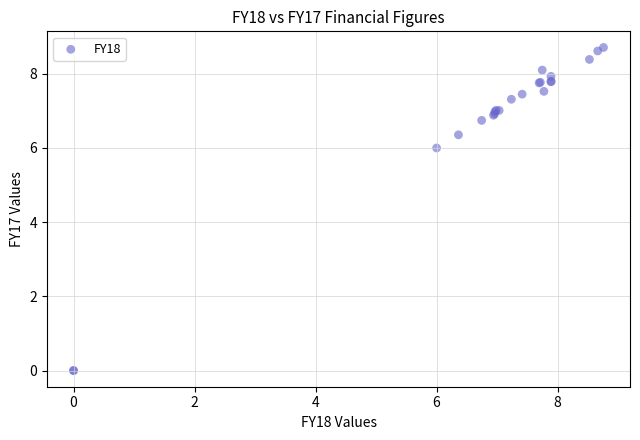

What Y value in the scatter plot is closest to 4?

6.0